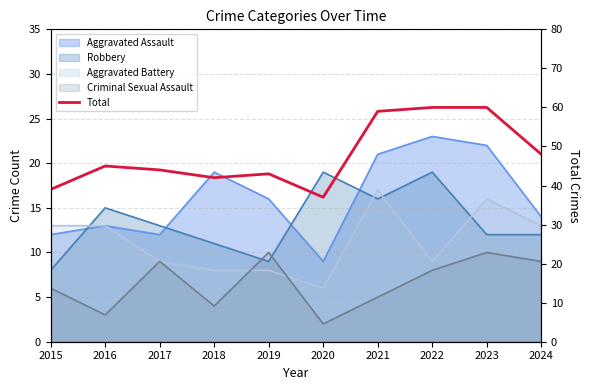

At which label does the data first exceed 45?

2021